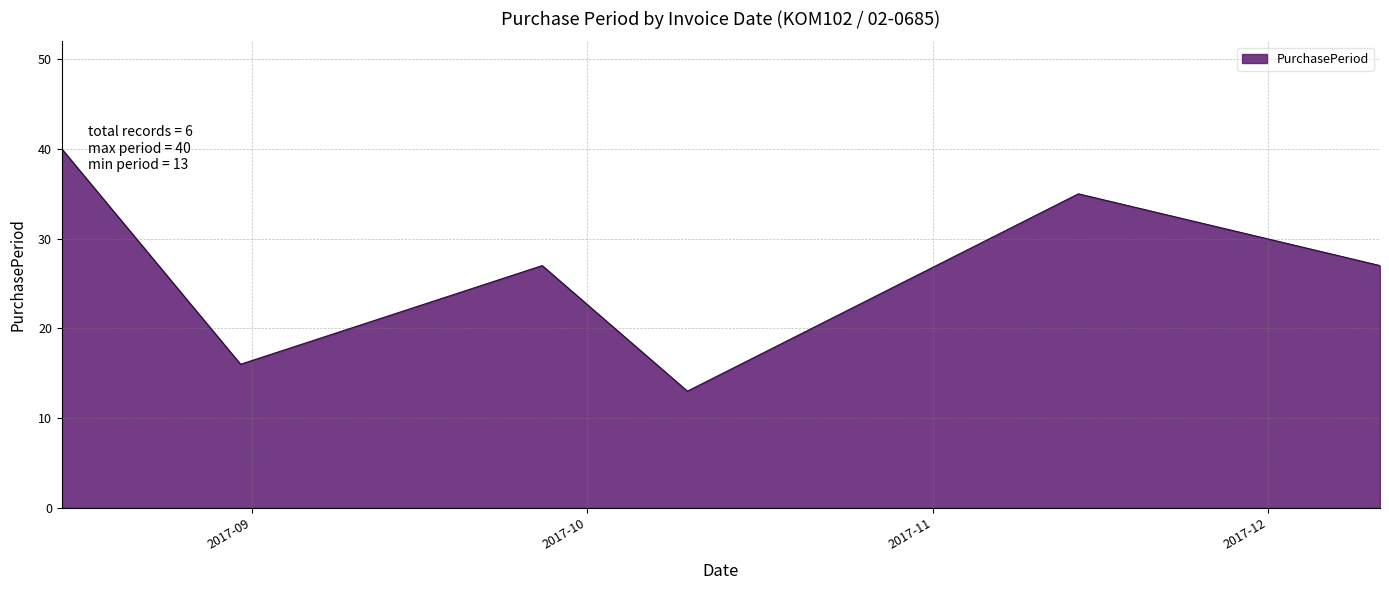

True or false: the data has more than 2 interior local peaks.

False